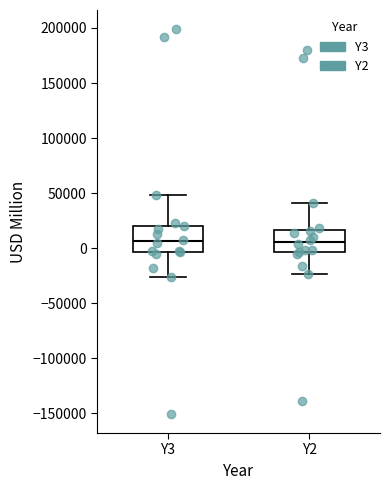

Reading left to right, transcribe this box plot: for each box, give where its median line is, the range the box spans, and where its two whiskers end, as read against the y-axis. The values are not printed on the chart, so give them approximately, as read against the axis.

Y3: median 5000, box -5000 to 20000, whiskers -25000 to 50000
Y2: median 5000, box -5000 to 15000, whiskers -25000 to 40000